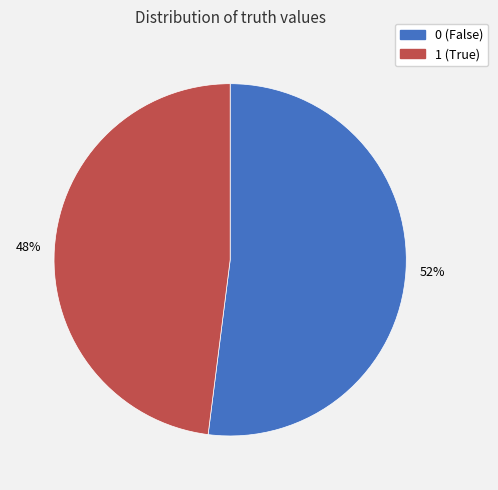

Is the sum of 0 and 1 greater than half?

Yes